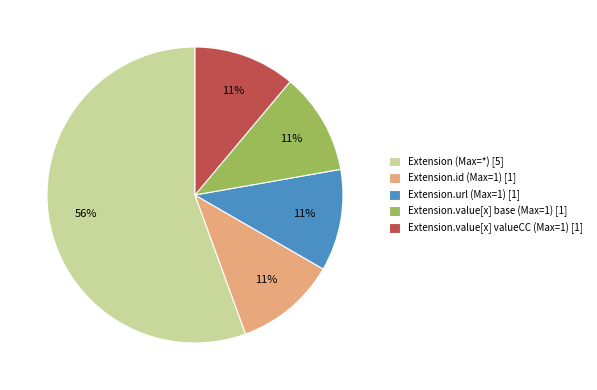

True or false: Extension.id (Max=1) [1] accounts for 11% of the total.

True